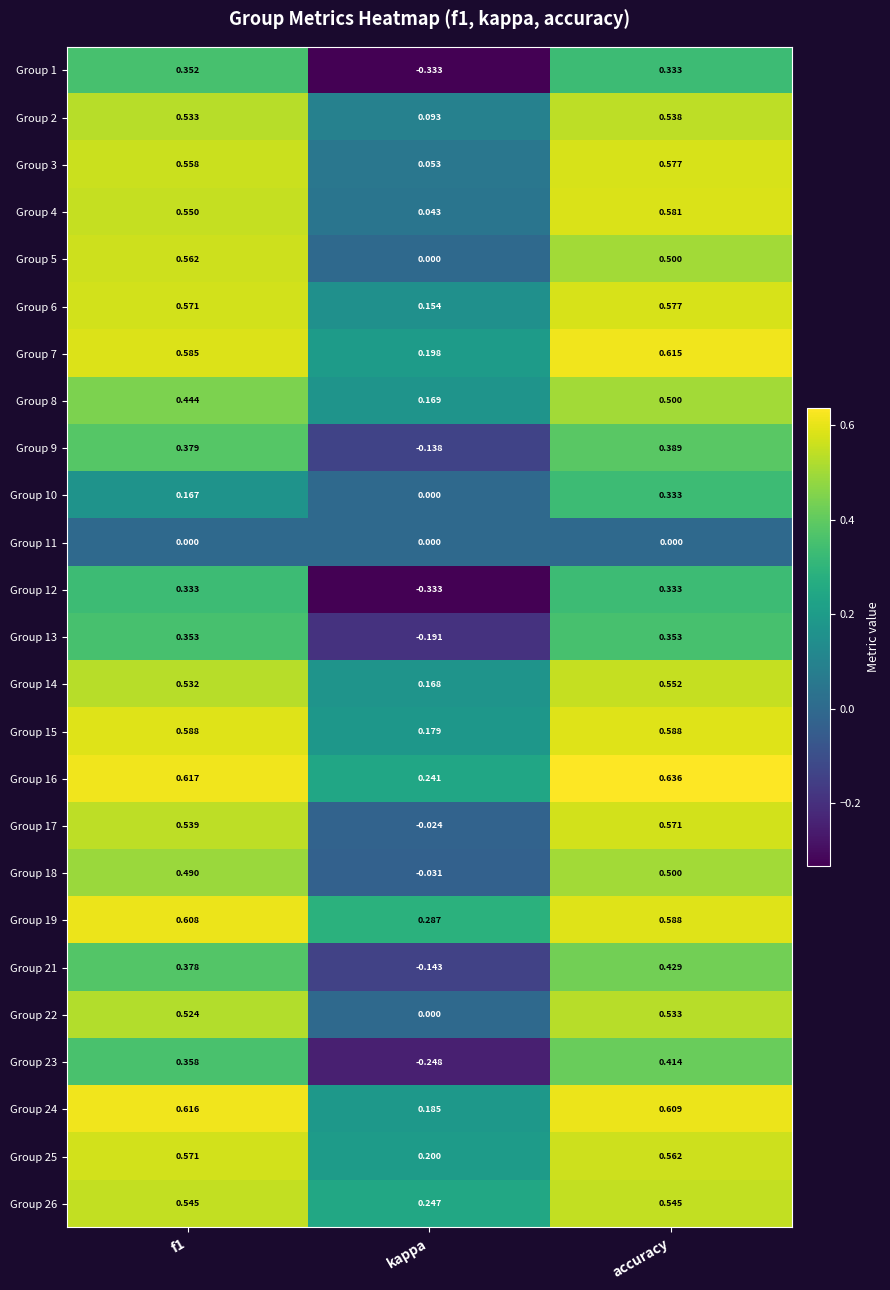

At which label is Group 17 closest to 0?

kappa